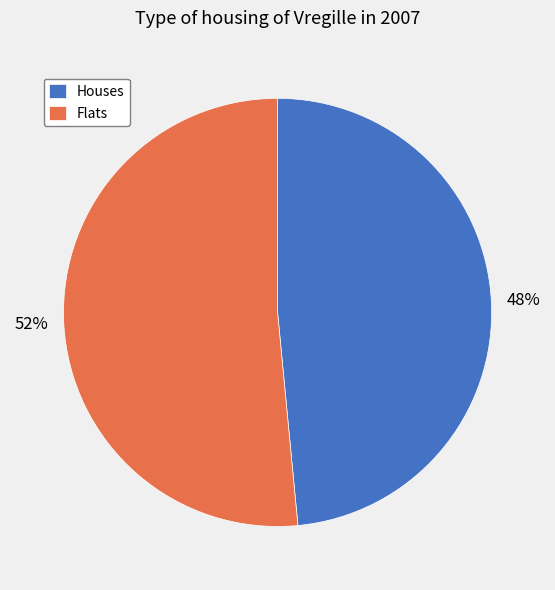

True or false: Houses accounts for 48% of the total.

True